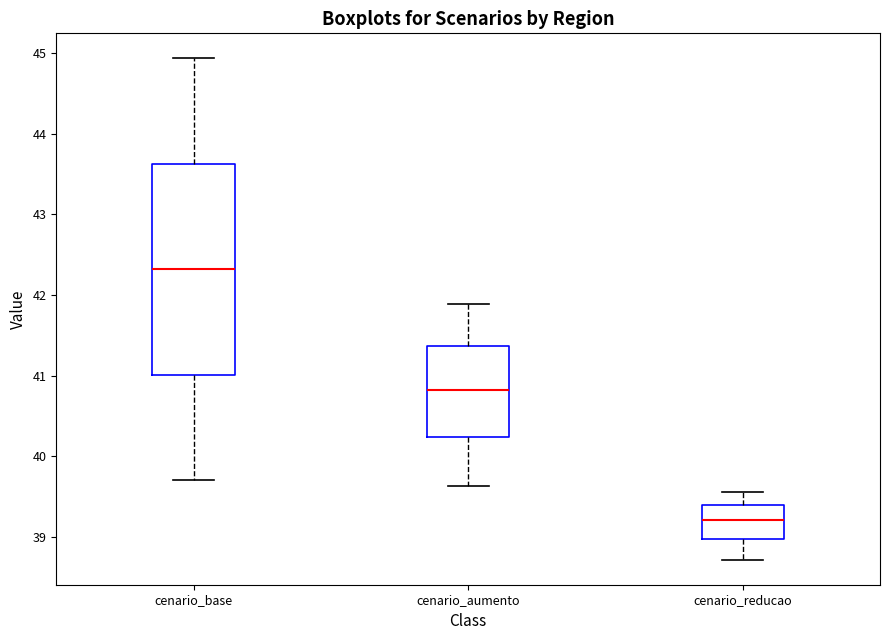

Which box is the tallest, from its lower edge to its upper edge?

cenario_base